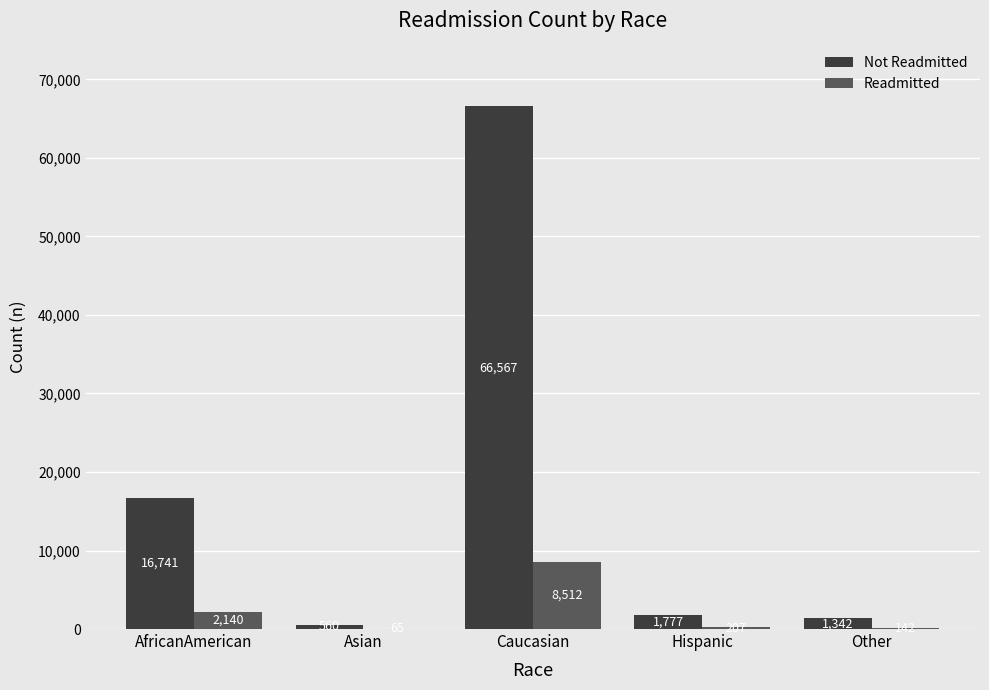

At which label does Readmitted reach its peak?

Caucasian